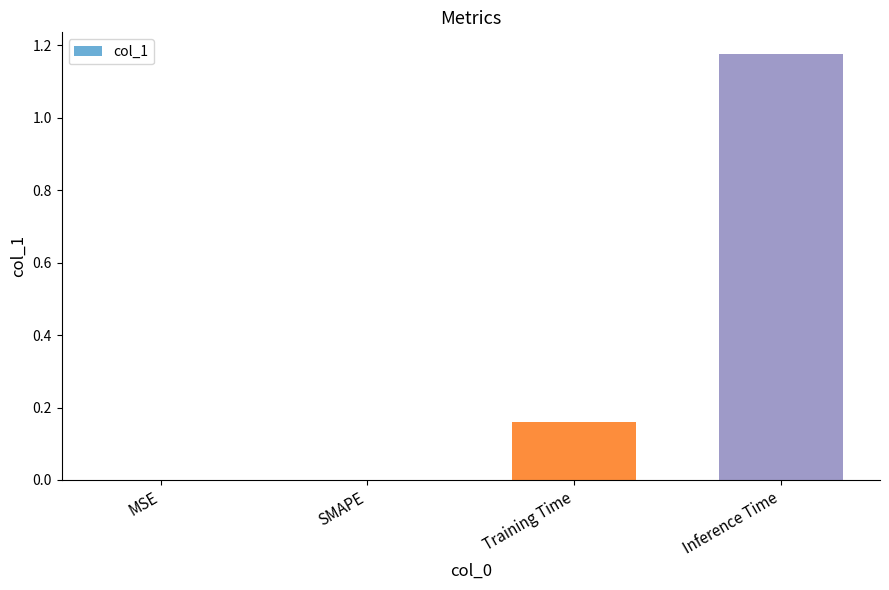

What is the sum of all values?

1.3